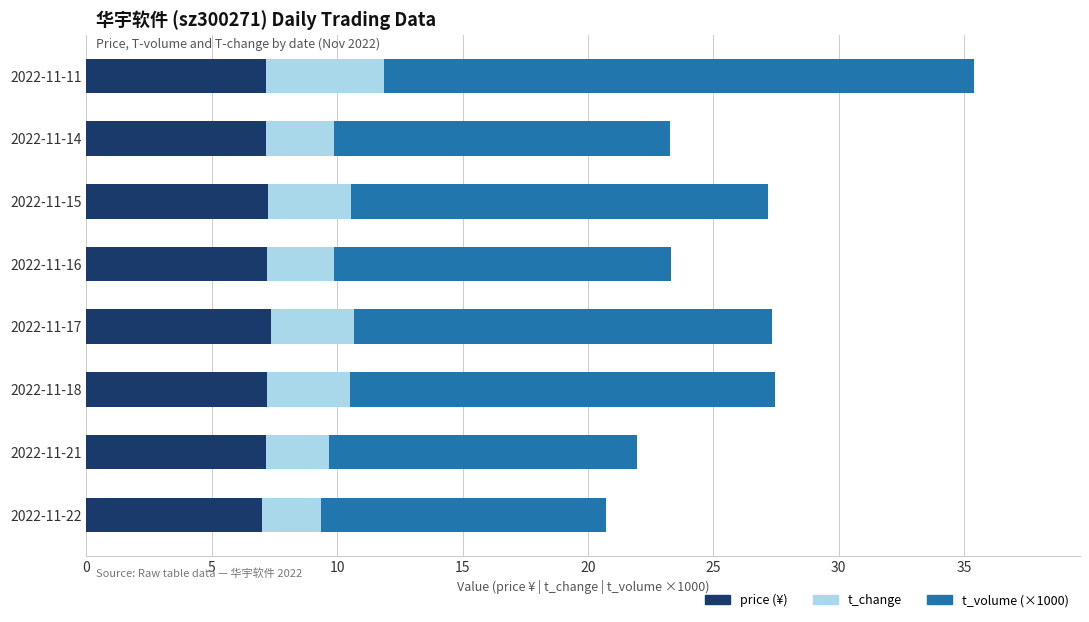

At which category is the sum across all series the highest?

2022-11-11